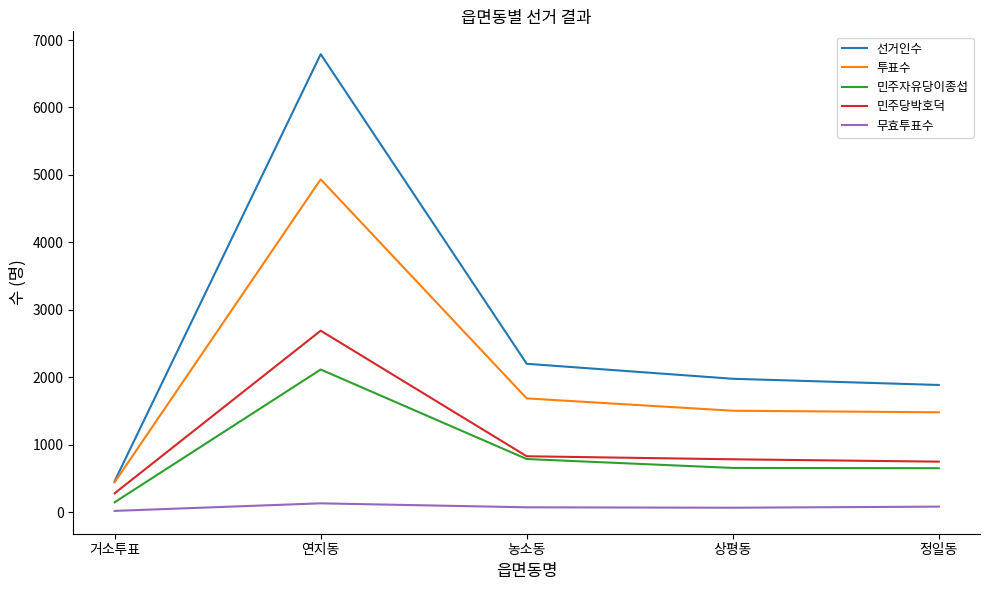

What is the sum of the 무효투표수 values at 농소동 and 상평동?

136